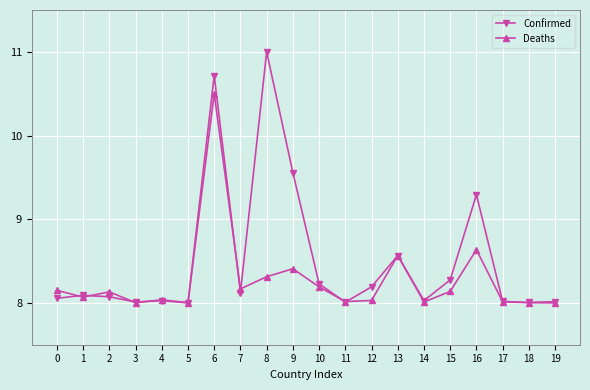

What is the sum of the Confirmed values at 2 and 6?

18.8